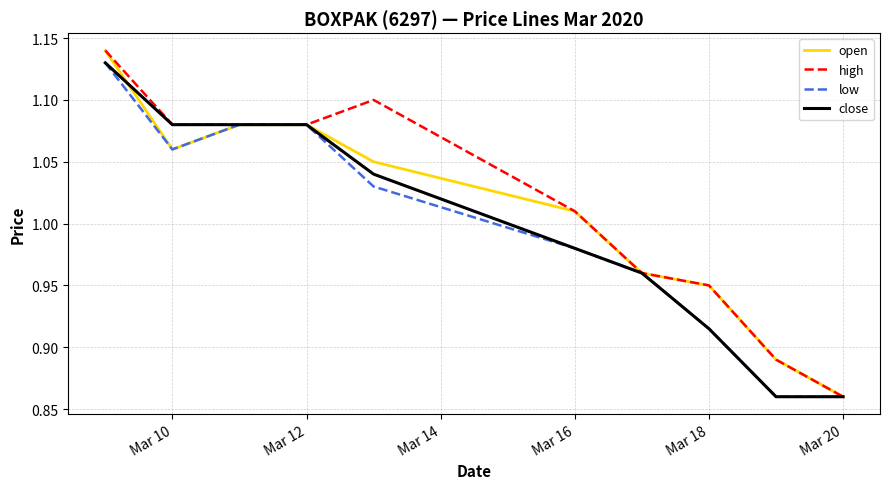

Reading left to right, list all the values displayed in this chart.

open: 1.1	1.1	1.1	1.1	1.1	1.0	1.0	0.9	0.9	0.9
high: 1.1	1.1	1.1	1.1	1.1	1.0	1.0	0.9	0.9	0.9
low: 1.1	1.1	1.1	1.1	1.0	1.0	1.0	0.9	0.9	0.9
close: 1.1	1.1	1.1	1.1	1.0	1.0	1.0	0.9	0.9	0.9